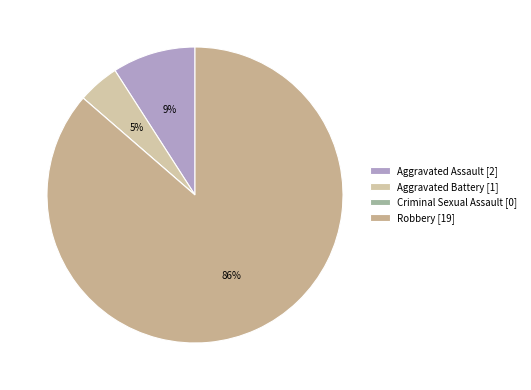

True or false: Robbery accounts for 80% of the total.

False